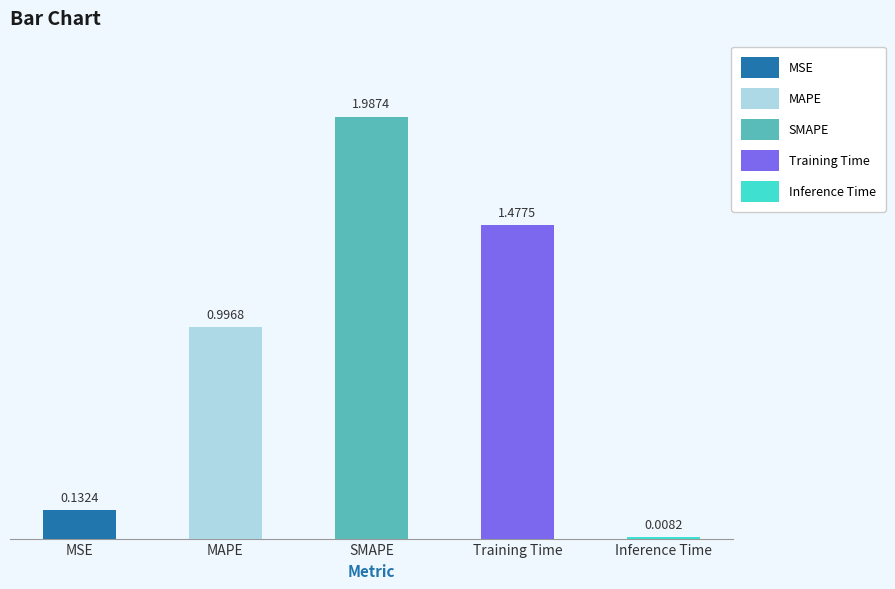

Reading right to left, extract all data points from this chart.

0.0	1.5	2.0	1.0	0.1